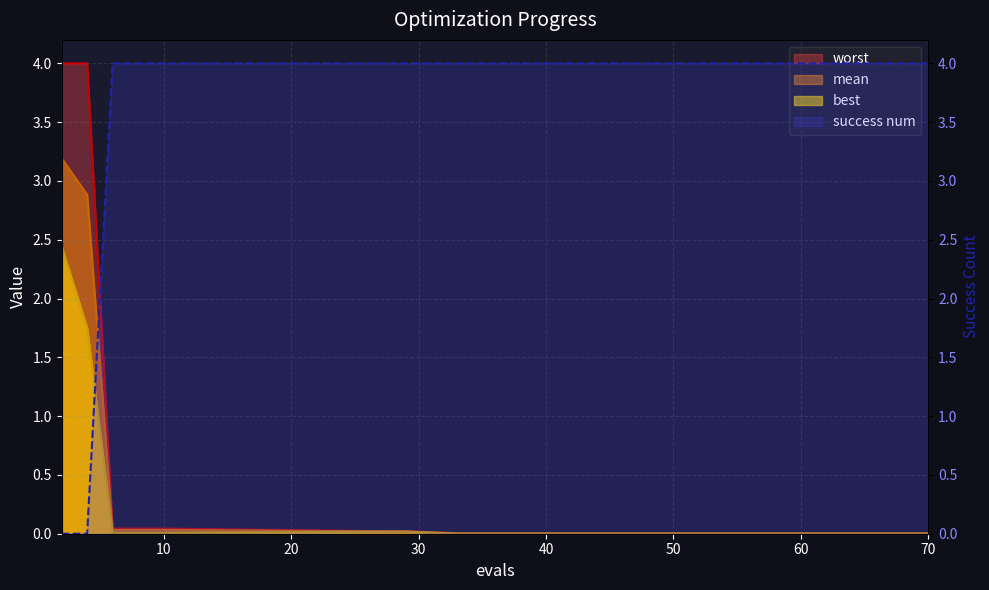

The best series shows 0.0 at 10. True or false?

True